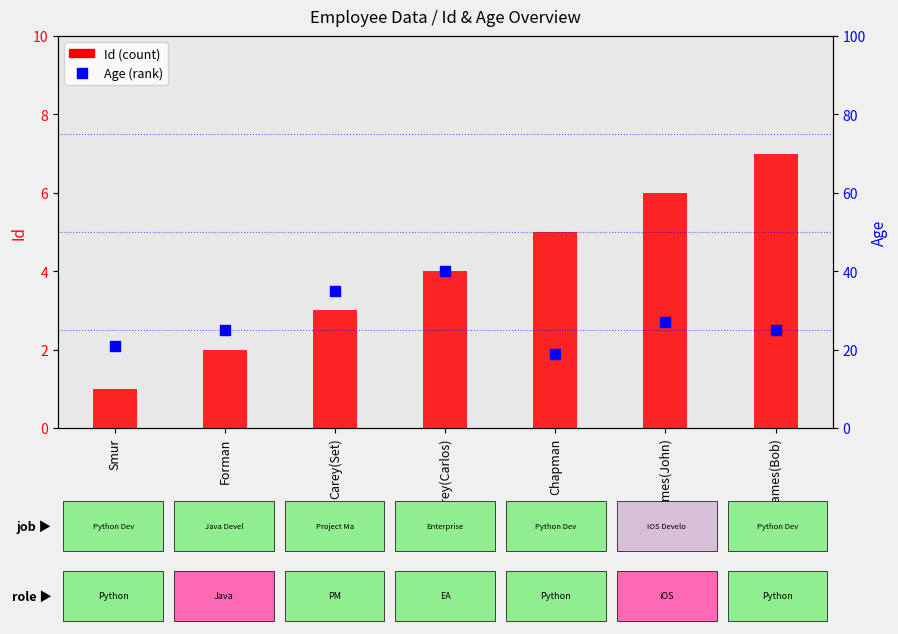

At how many categories does at least one series exceed 31?

2